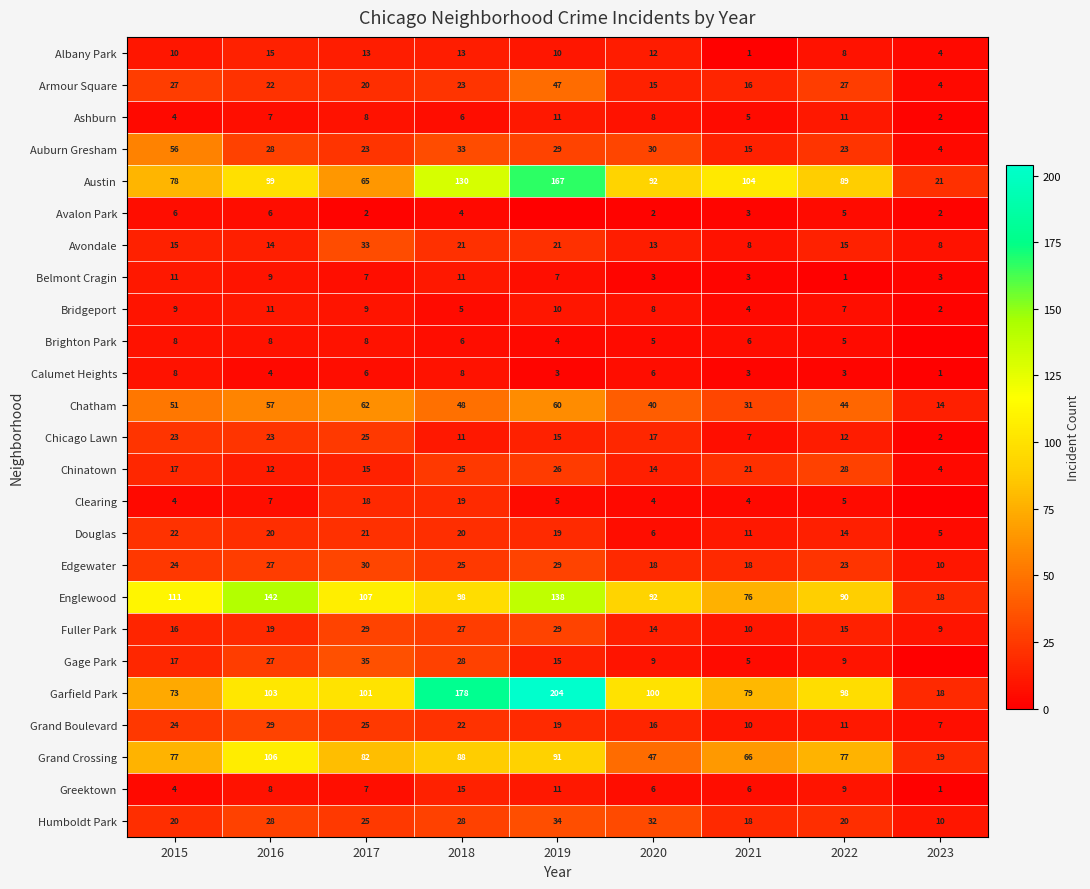

The Edgewater series shows 8 at 2021. True or false?

False